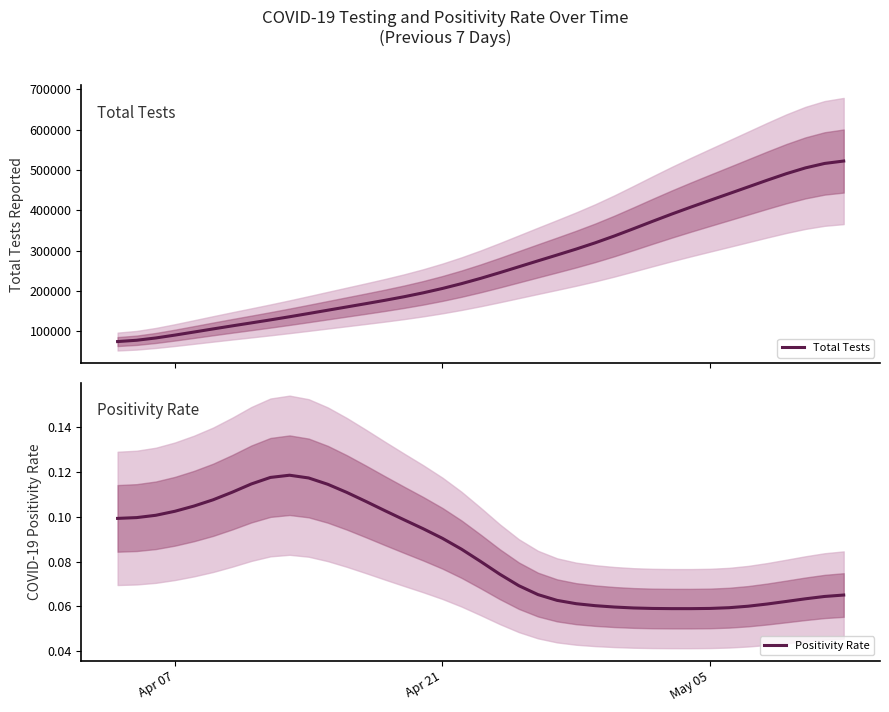

What is the minimum value for Total Tests?

73982.3